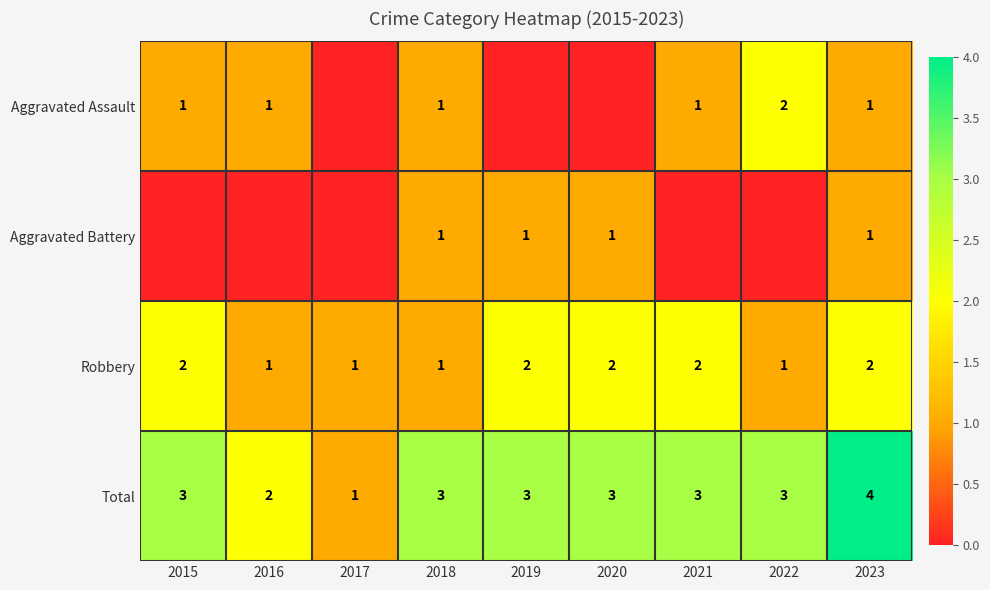

The value of Total at 2016 is 2. True or false?

True